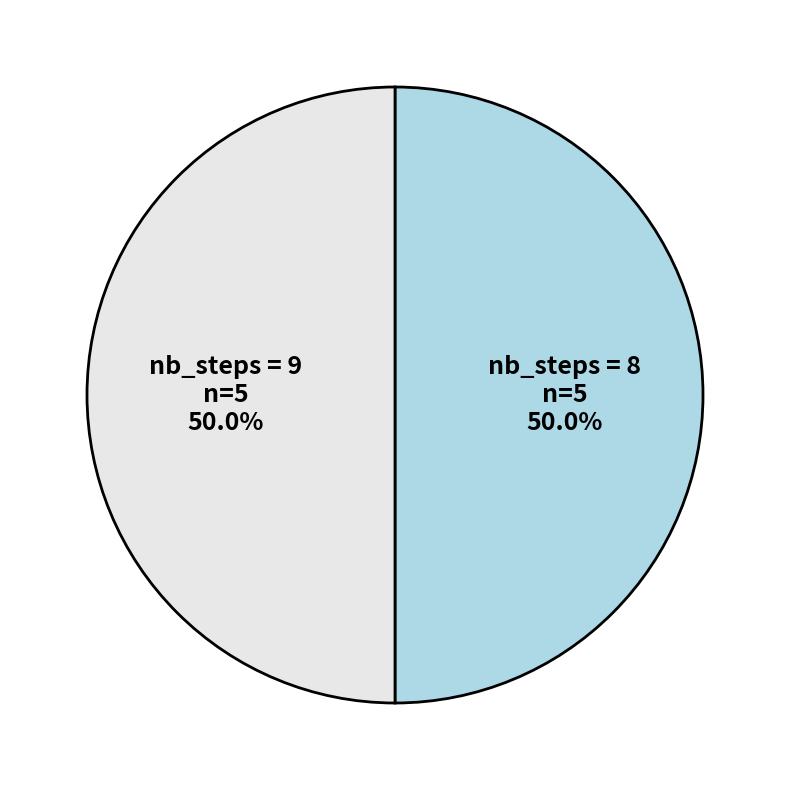

Approximately how many times larger is the value at nb_steps = 8 compared to nb_steps = 9?

1.0